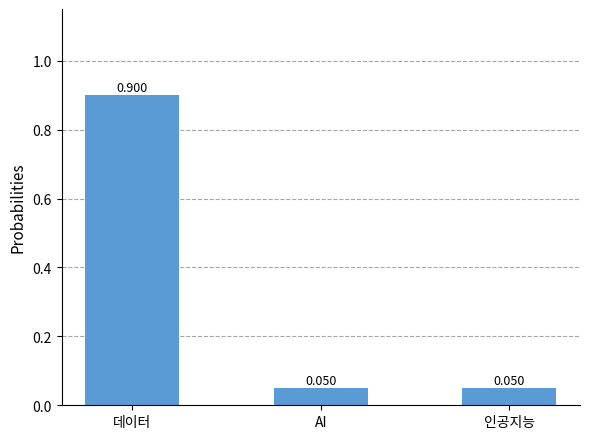

Between 인공지능 and 데이터, which is larger?

데이터